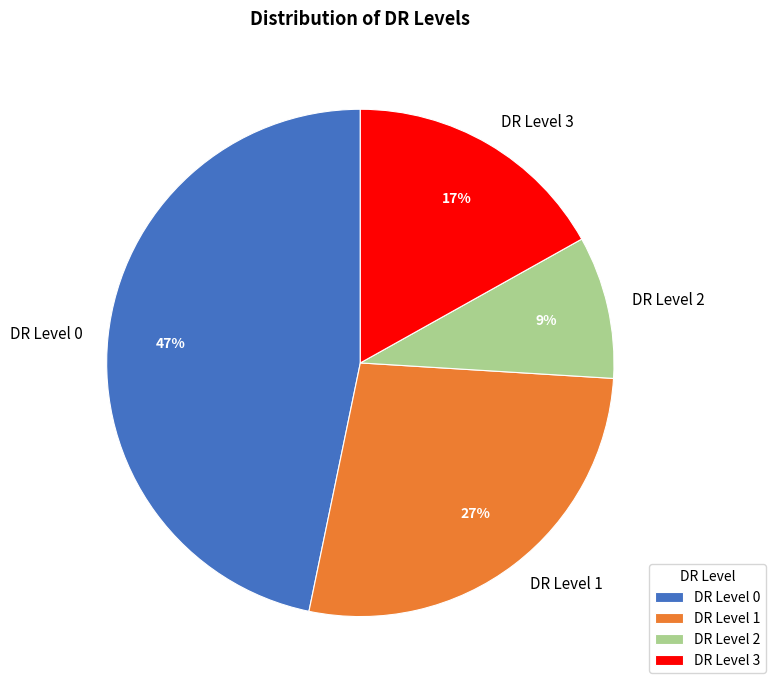

To the nearest percent, what is the average slice percentage?

25%